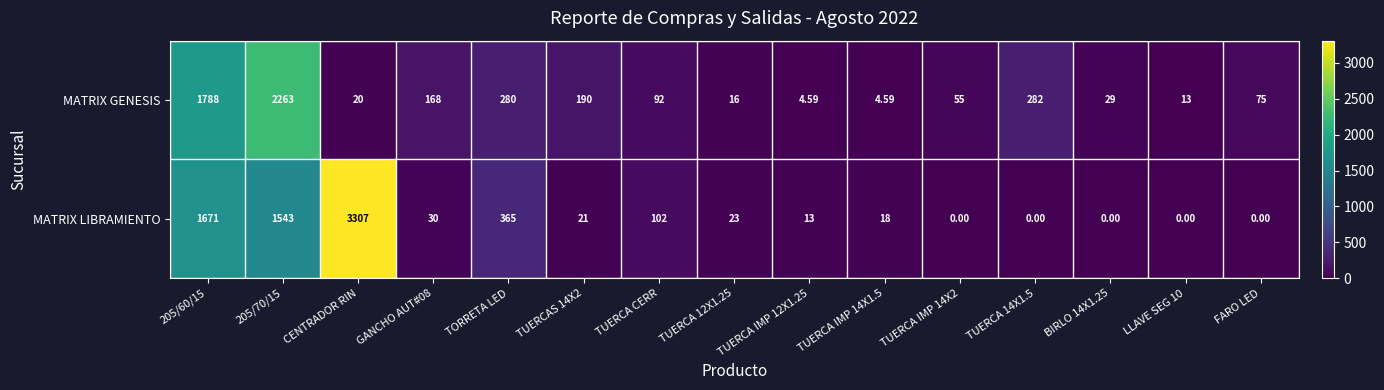

What is the total value across all series at 205/70/15?

3806.0